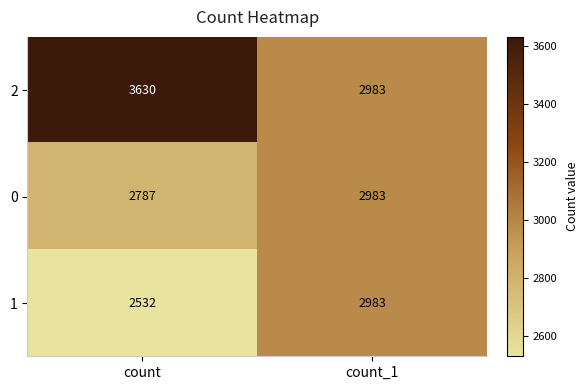

How many categories are shown in the chart?

2